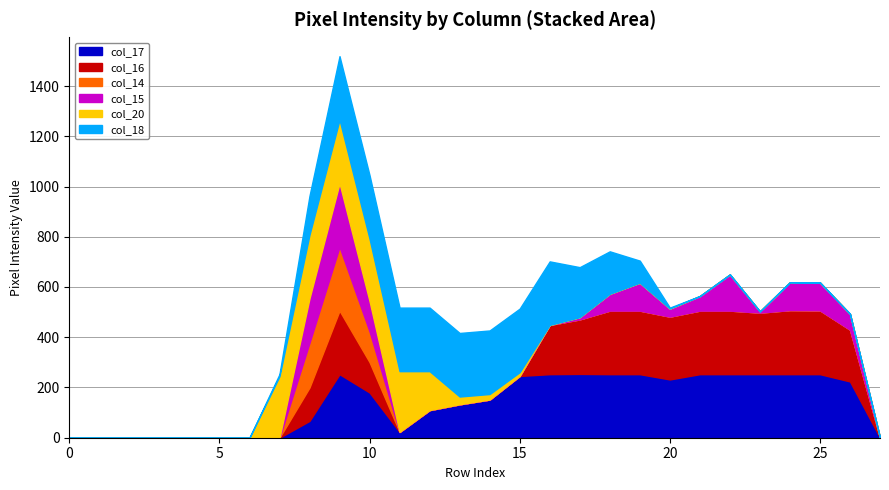

Which series changed the most between 13 and 24?

col_16